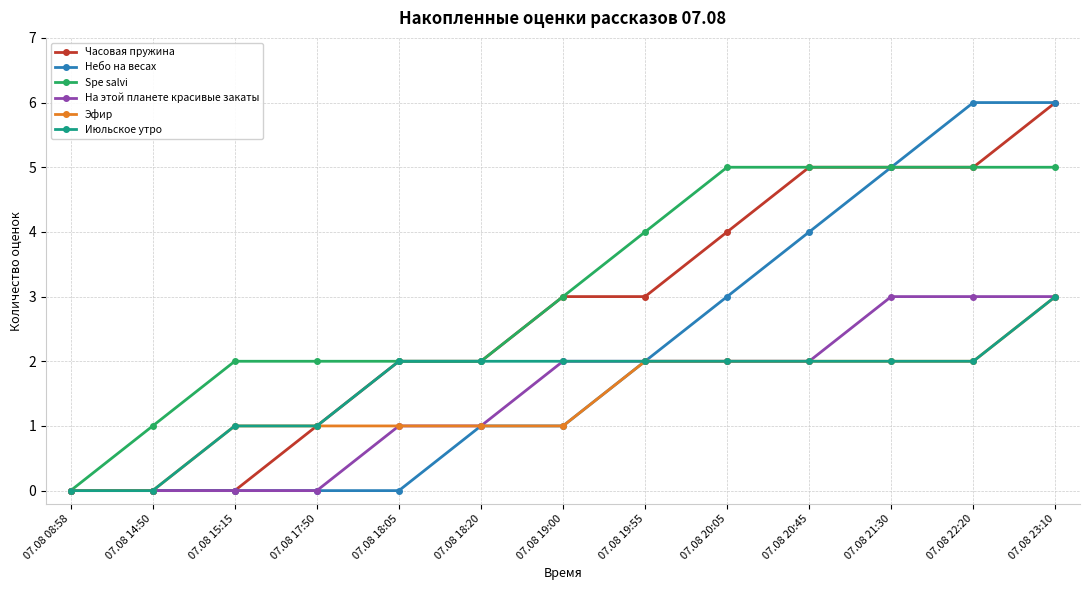

True or false: Часовая пружина has a value of 1 at 07.08 21:30.

False